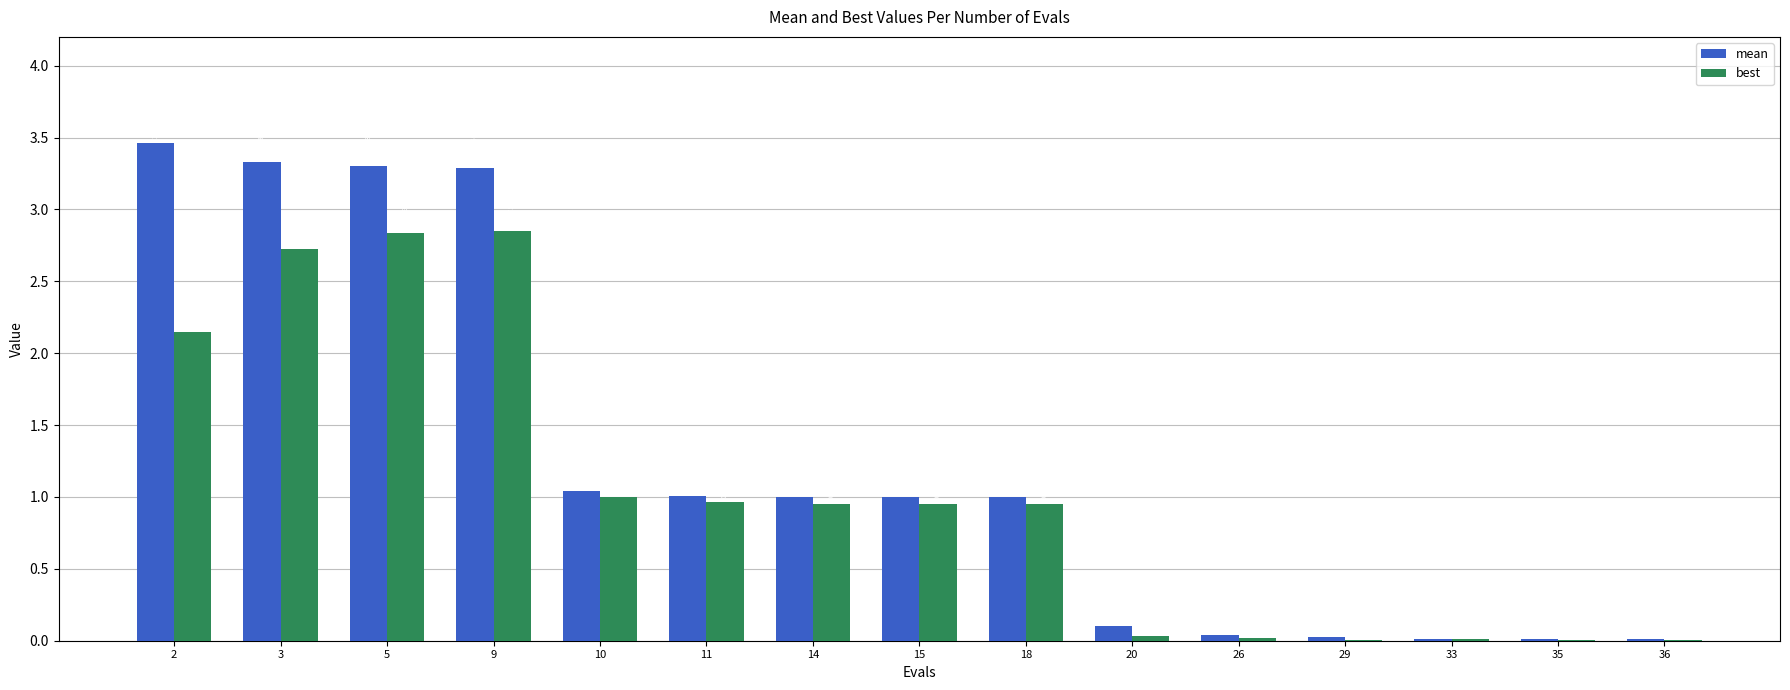

At which category is the sum across all series the highest?

5